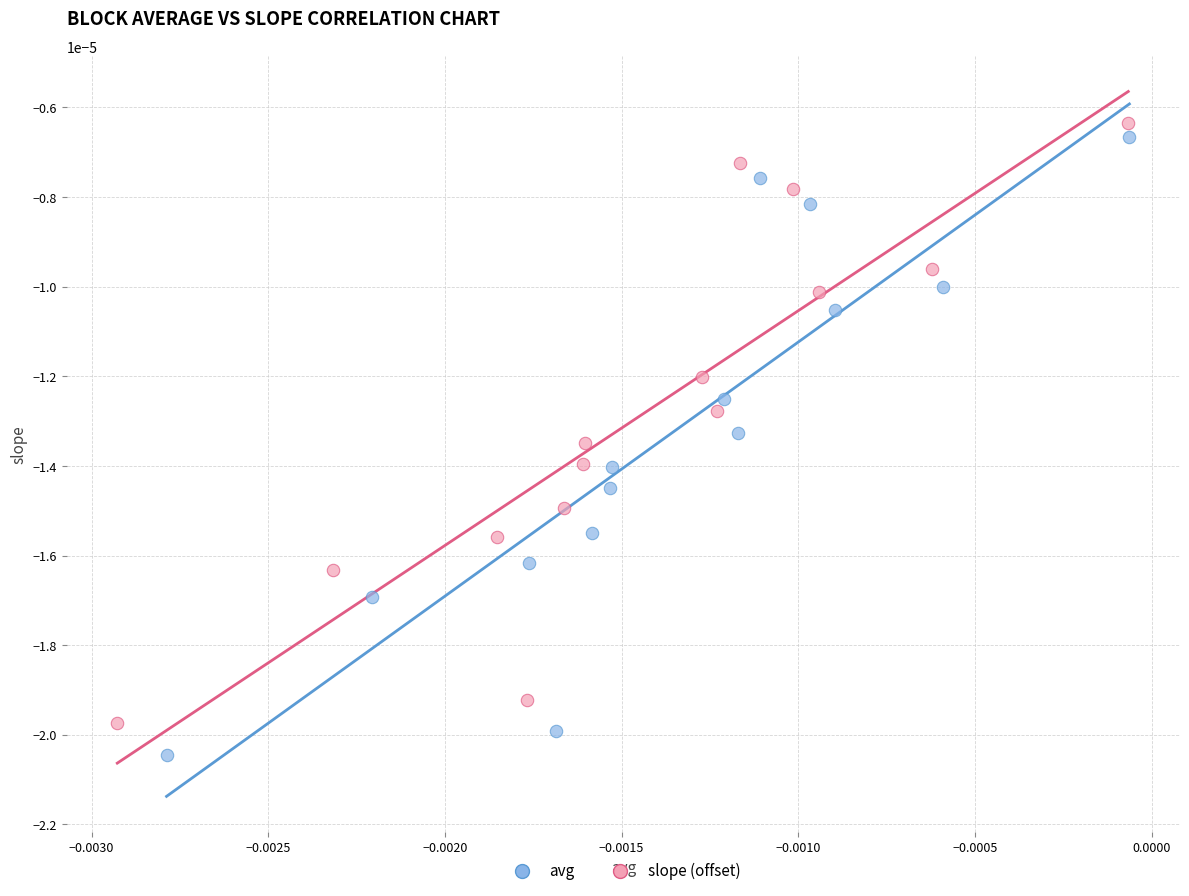

Which series has the largest Y range (max minus min)?

avg